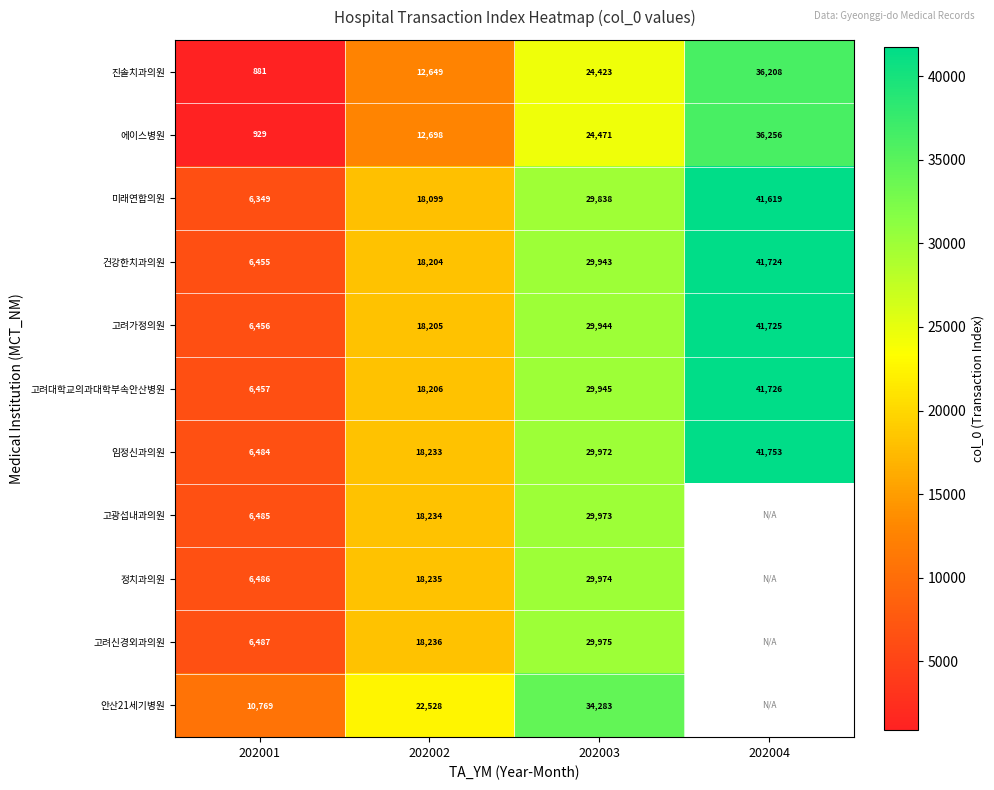

What is the spread (max minus min) of values at 202003?

9860